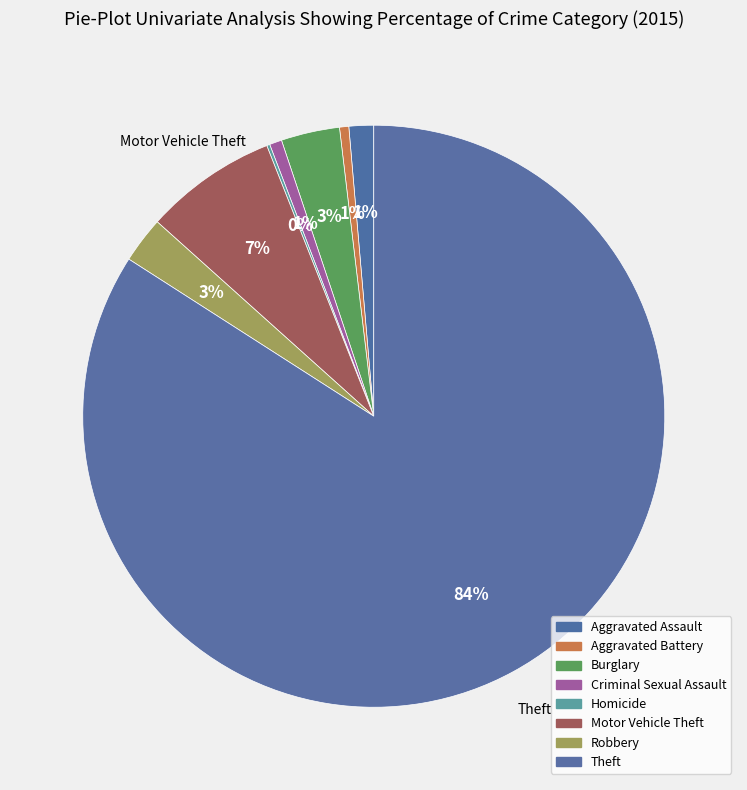

Which category has the biggest portion of the pie?

Theft